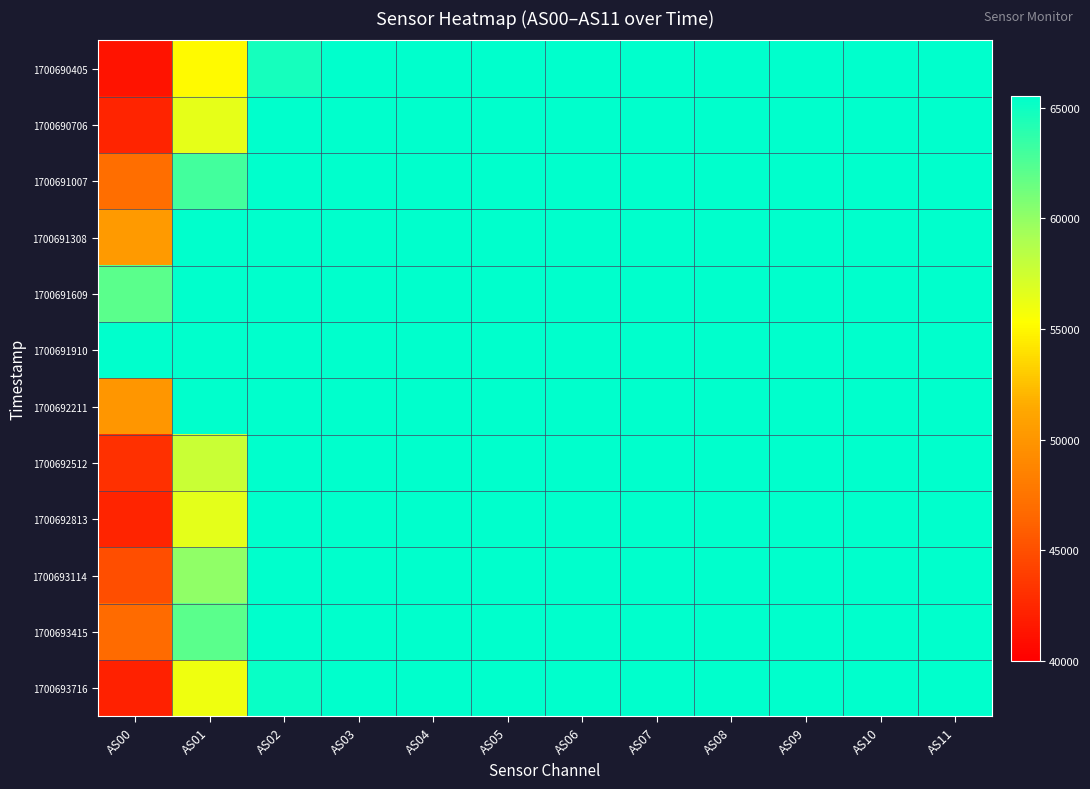

Rank the series at AS00 from highest to lowest value.

1700691910, 1700691609, 1700691308, 1700692211, 1700691007, 1700693415, 1700693114, 1700692512, 1700690706, 1700692813, 1700693716, 1700690405